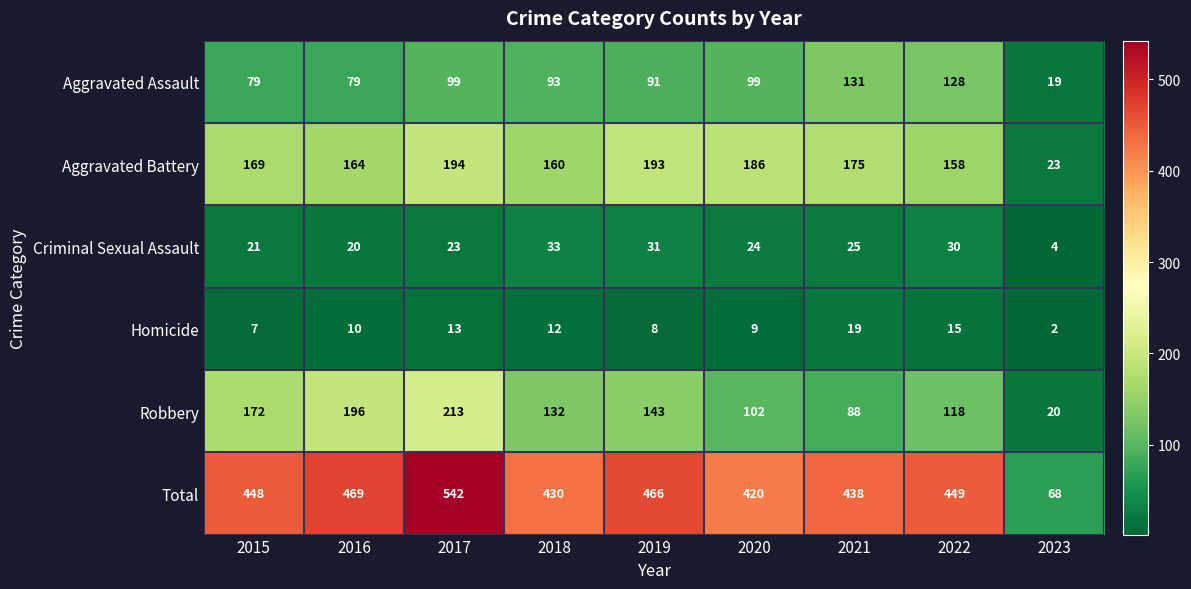

At which category does the chart reach its peak across all series?

2017